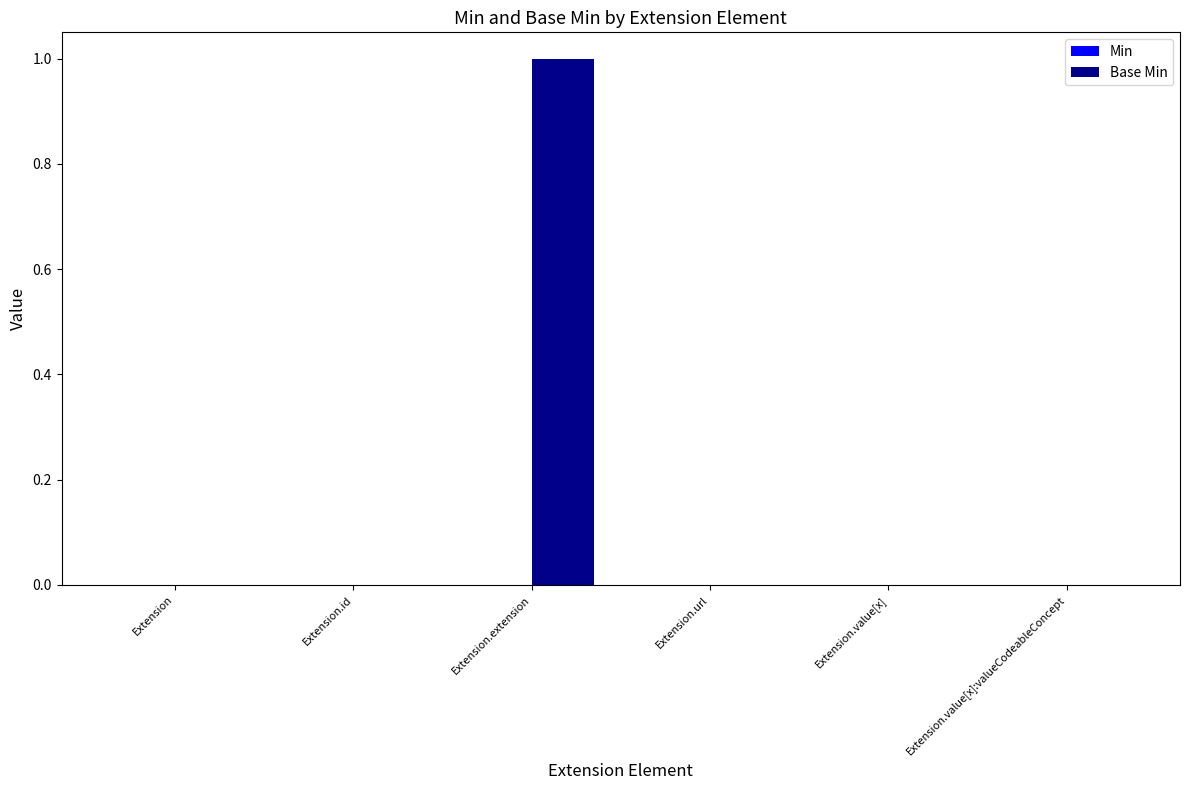

The chart shows a value of 1 at Extension.value[x]:valueCodeableConcept. True or false?

False